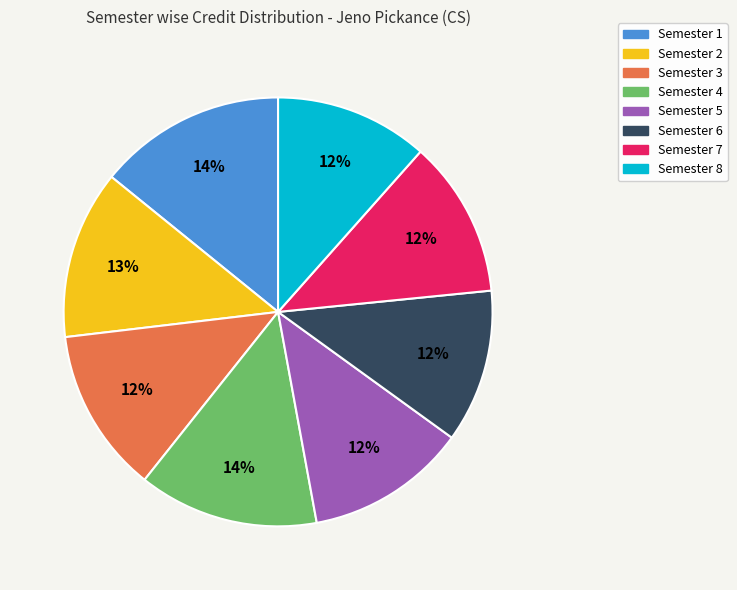

Count the number of slices in the pie.

8